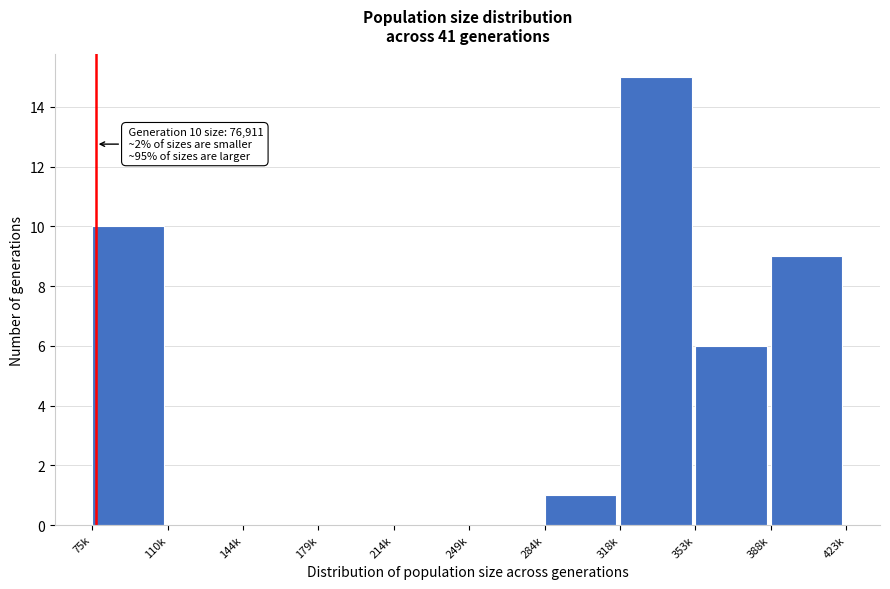

Reading left to right, what are all the values shown in this chart?

75k=10	110k=0	144k=0	179k=0	214k=0	249k=0	284k=1	318k=15	353k=6	388k=9